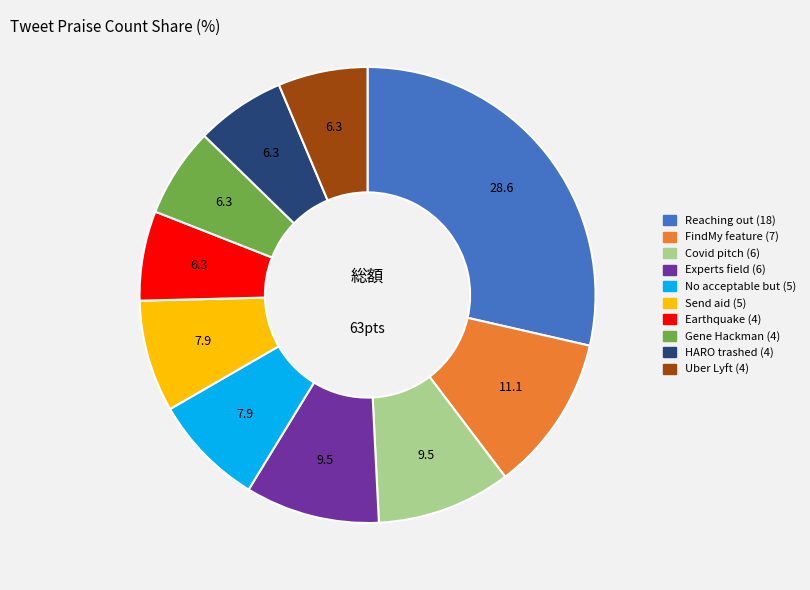

Which slice is the largest?

Reaching out (18)